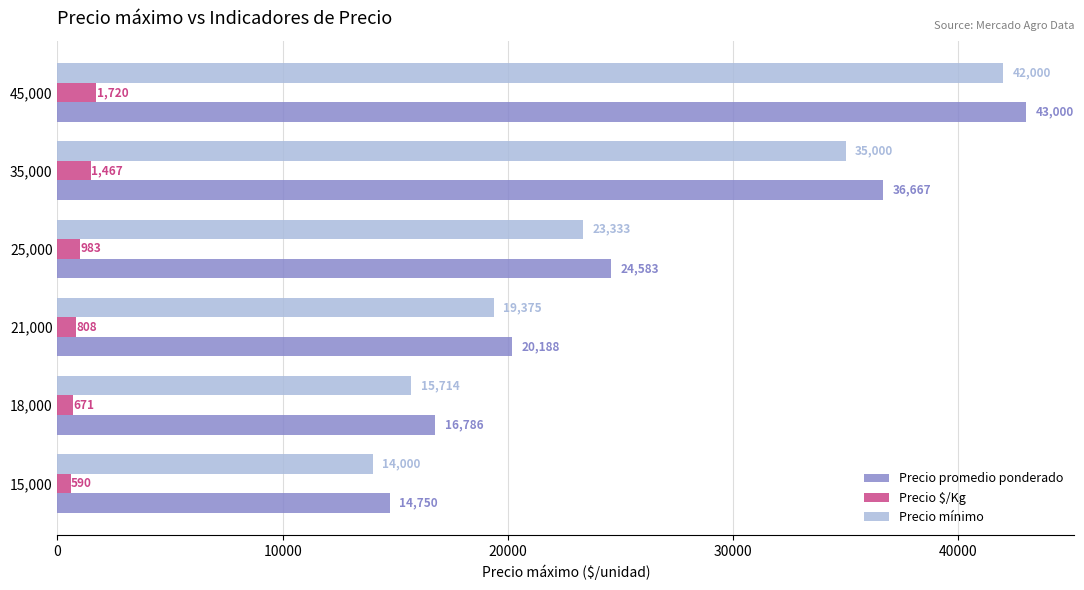

What is the average value of the Precio $/Kg series?

1039.8